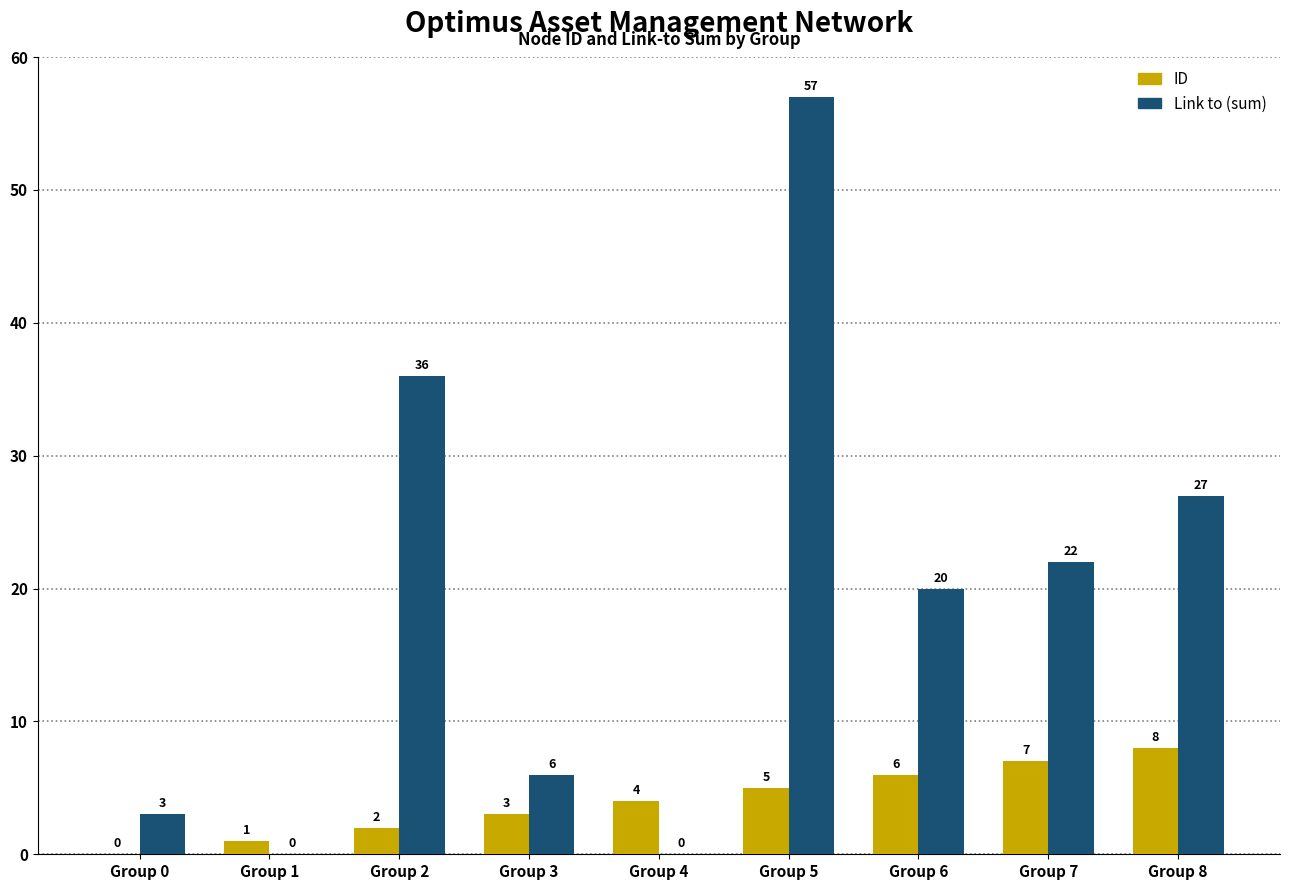

At which label is ID closest to 4?

Group 4